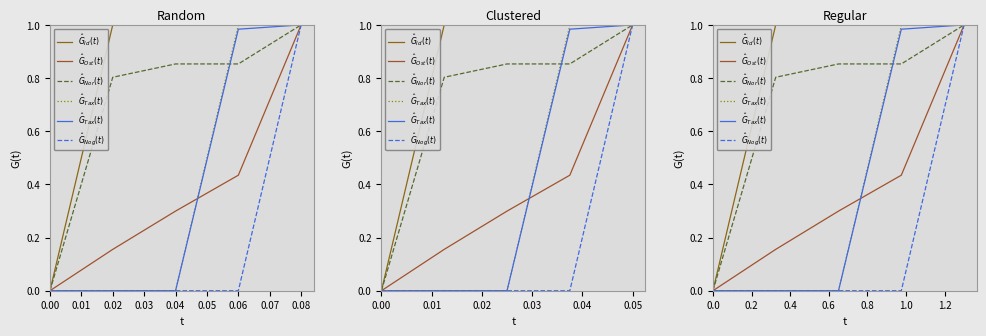

Which category has the highest value in the $\hat{G}_{Id}(t)$ series?

0.04